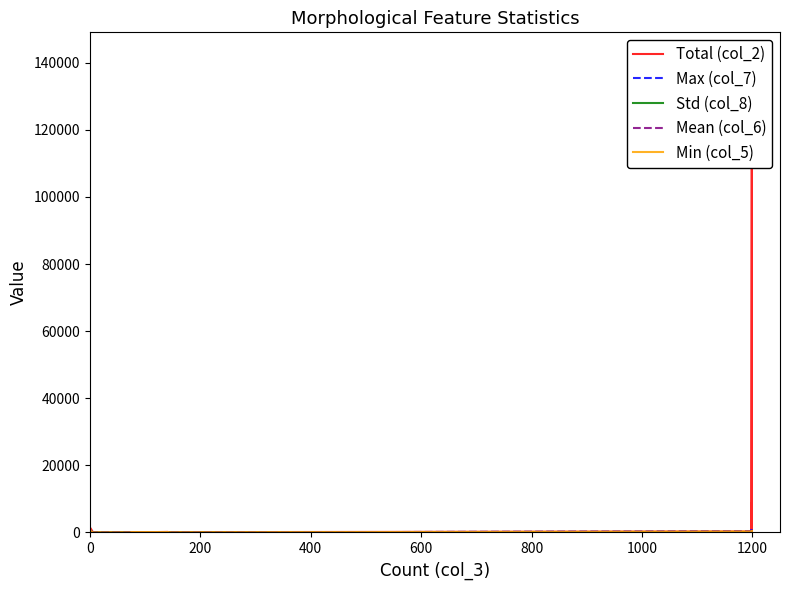

What is the difference between the maximum and minimum values in the Max (col_7) series?

756.4